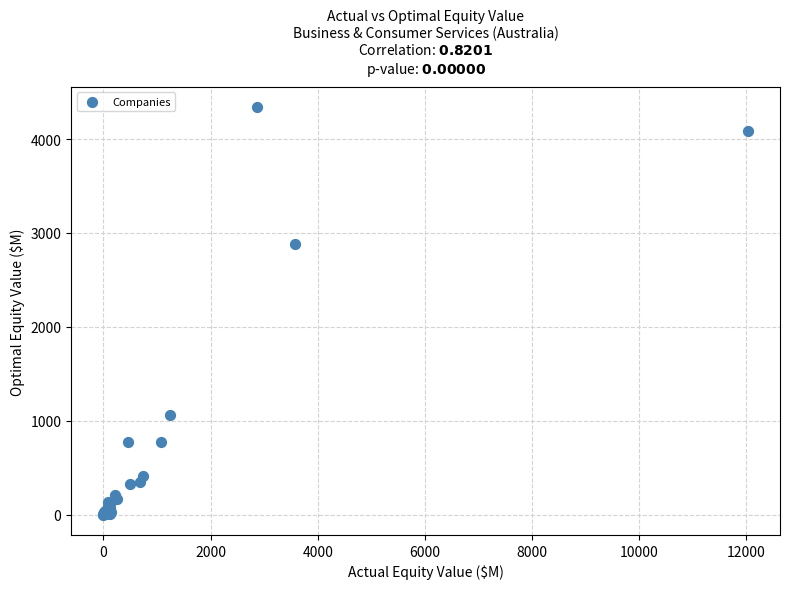

What Y value in the scatter plot is closest to 2170?

2877.2